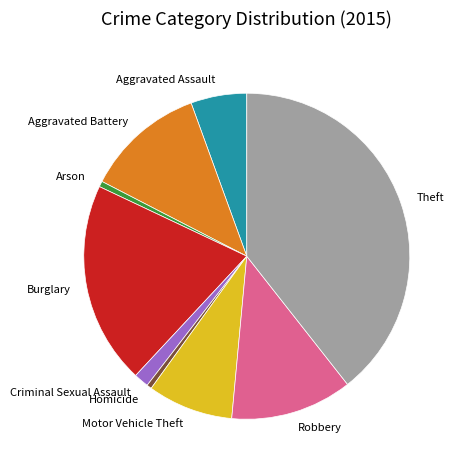

The Criminal Sexual Assault slice represents 11% of the pie. True or false?

False